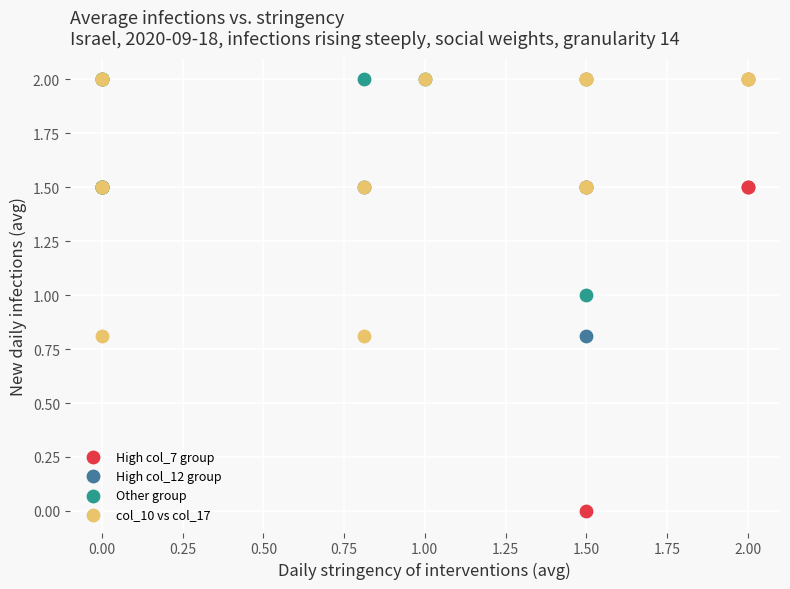

Which series has the largest Y range (max minus min)?

High col_7 group